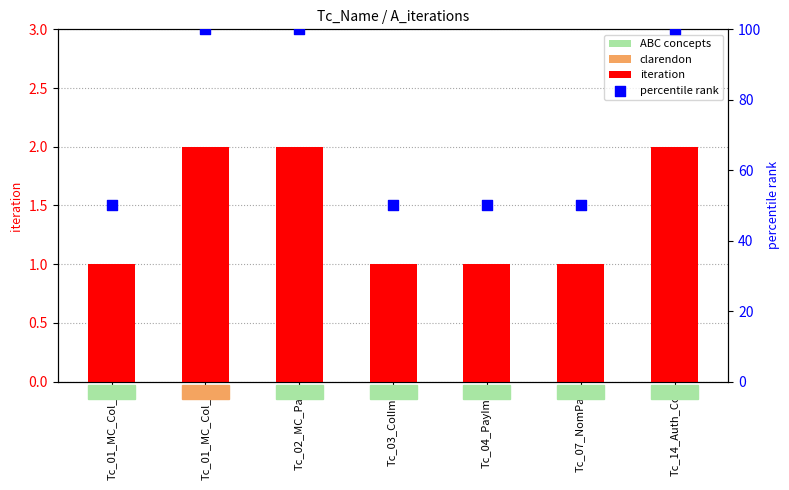

What are all the series names shown in the legend?

iteration, percentile rank